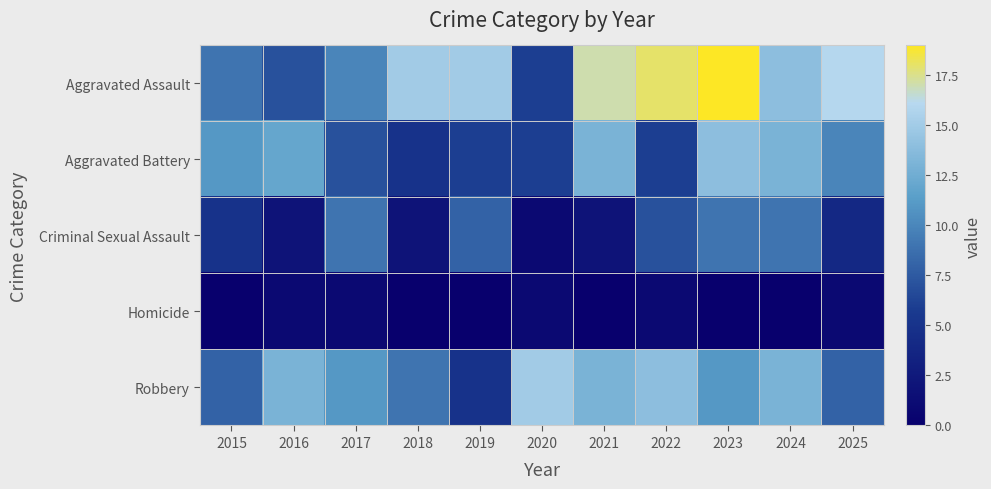

Count the number of categories in the chart.

11